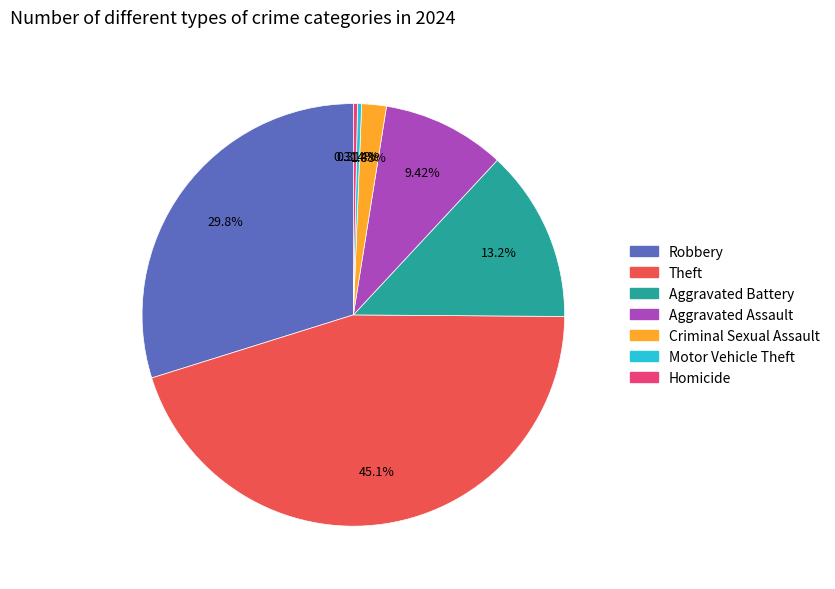

Does any single category account for the majority?

No